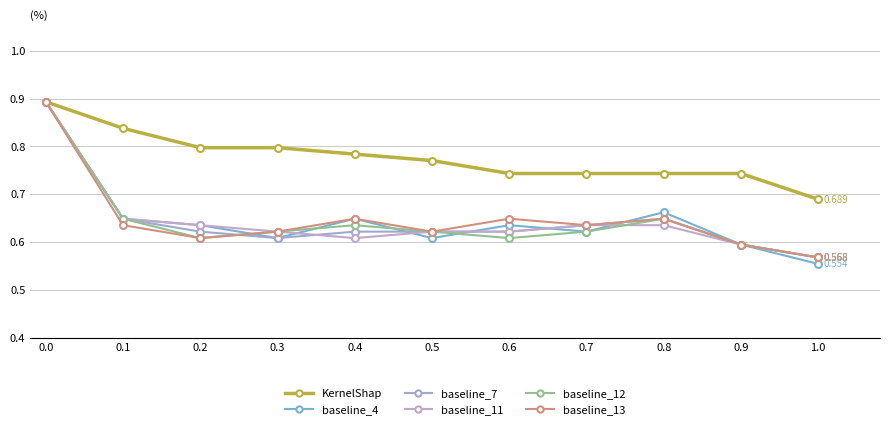

Is this an area chart (filled region under the line)?

No